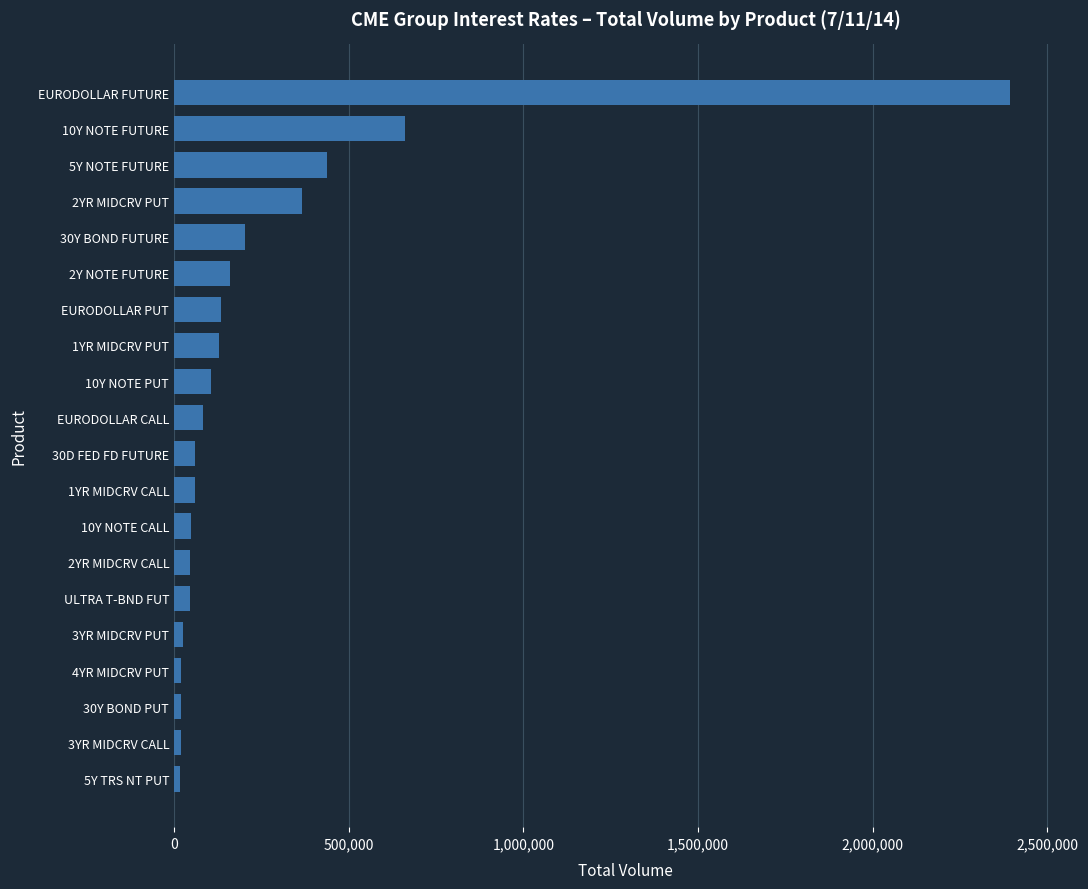

What is the difference between the second highest and second lowest values?

643049